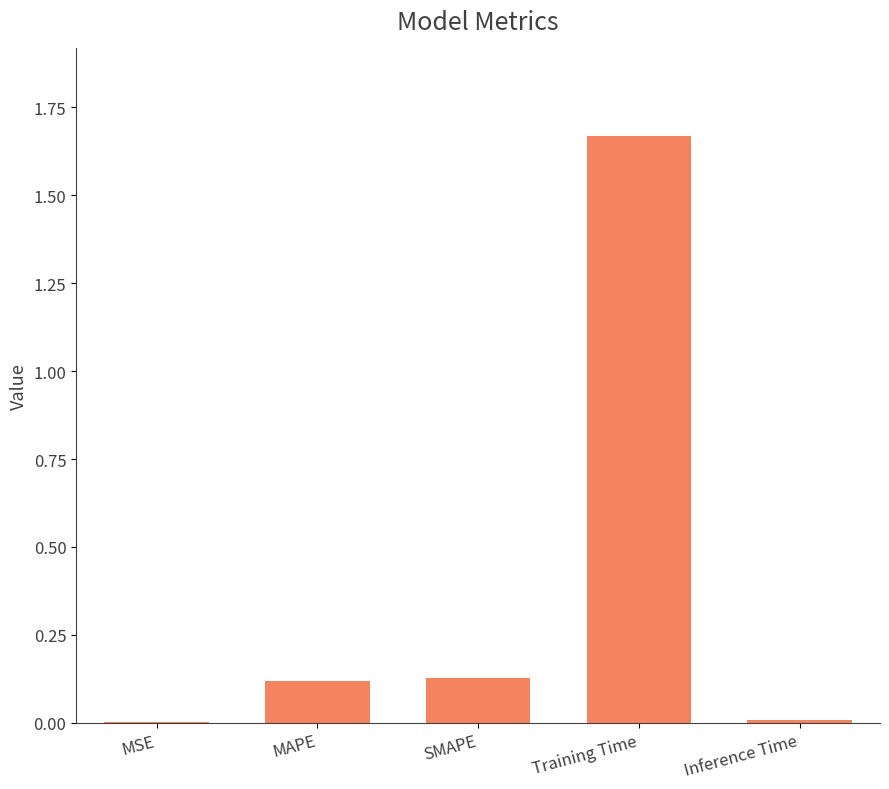

What is the sum of all values?

1.9